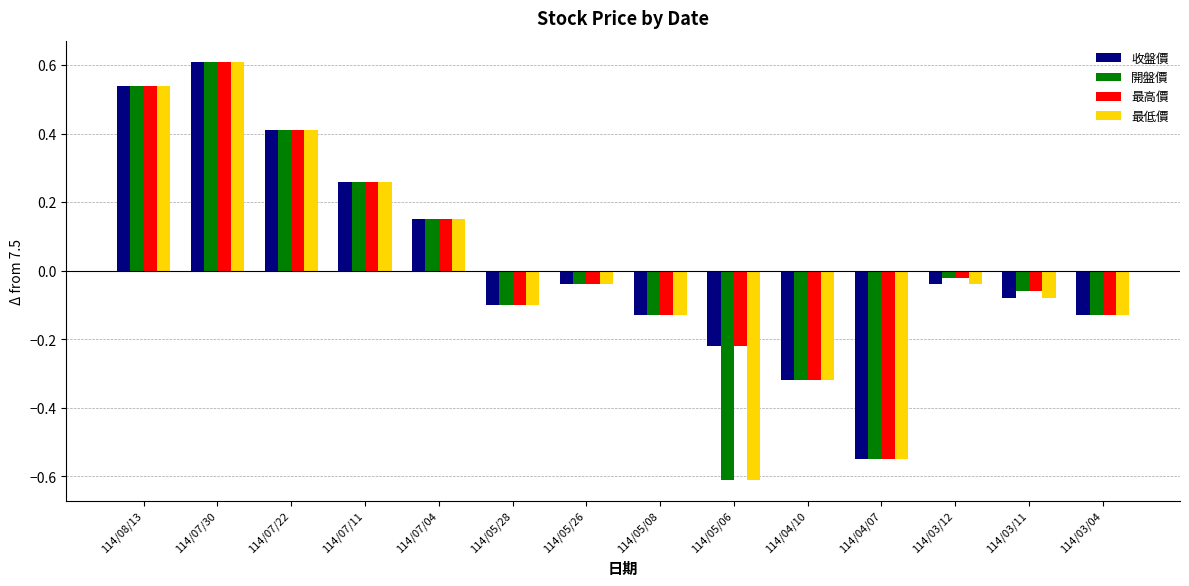

The 最低價 series shows -0.4 at 114/05/06. True or false?

False